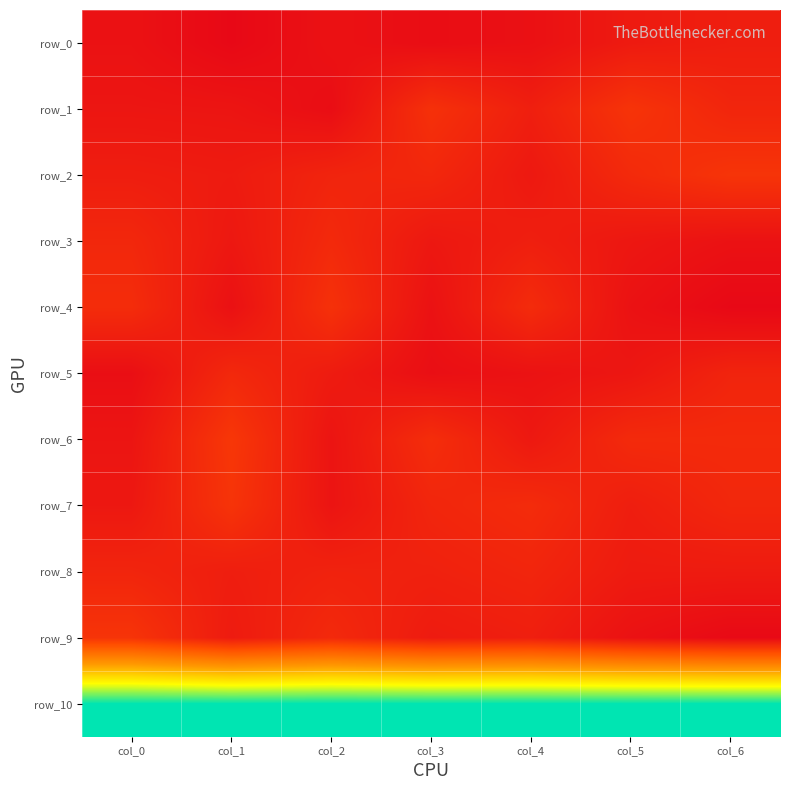

Reading right to left, what are all the values shown in this chart?

row_0: 0.1	0.1	0.1	0.0	0.1	0.0	0.1
row_1: 0.1	0.2	0.1	0.2	0.0	0.1	0.1
row_2: 0.2	0.1	0.1	0.1	0.1	0.1	0.1
row_3: 0.1	0.1	0.1	0.1	0.1	0.1	0.1
row_4: 0.0	0.1	0.1	0.1	0.2	0.1	0.1
row_5: 0.1	0.1	0.1	0.1	0.1	0.1	0.1
row_6: 0.1	0.1	0.1	0.1	0.1	0.2	0.1
row_7: 0.1	0.1	0.1	0.1	0.1	0.2	0.1
row_8: 0.1	0.1	0.1	0.1	0.1	0.1	0.1
row_9: 0.0	0.1	0.1	0.1	0.1	0.1	0.2
row_10: 1.0	1.0	1.0	1.0	1.0	1.0	1.0